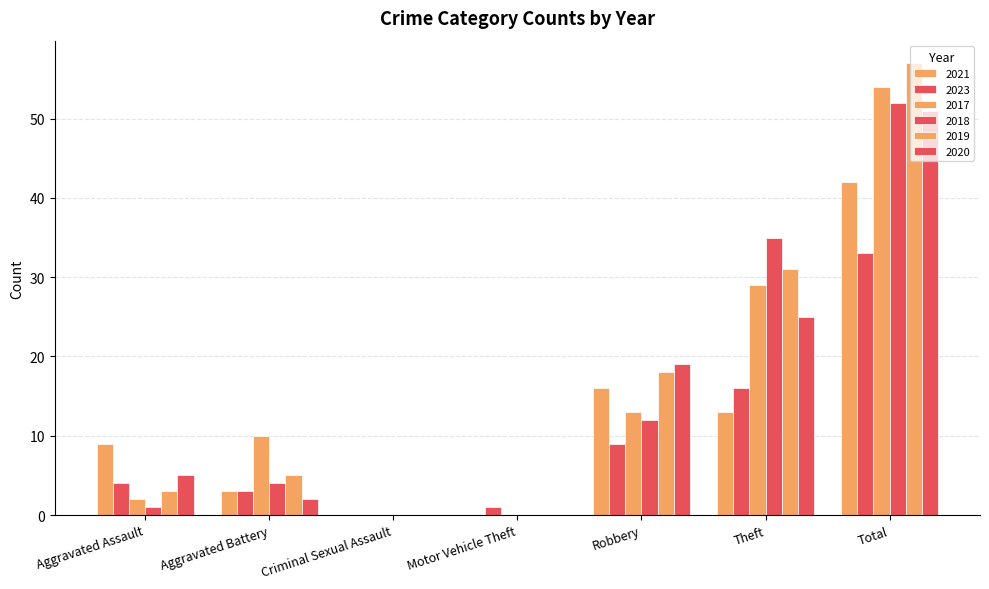

Does the chart contain stacked bars?

No